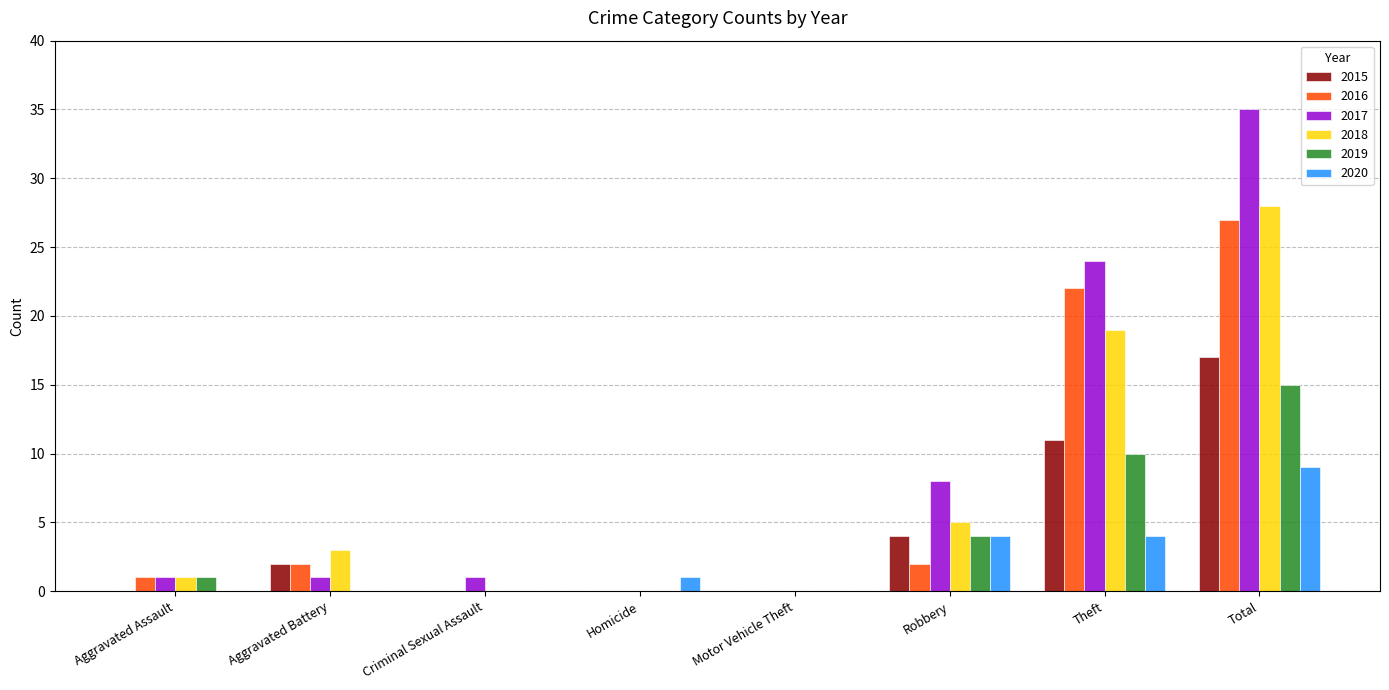

What is the average value of the 2020 series?

2